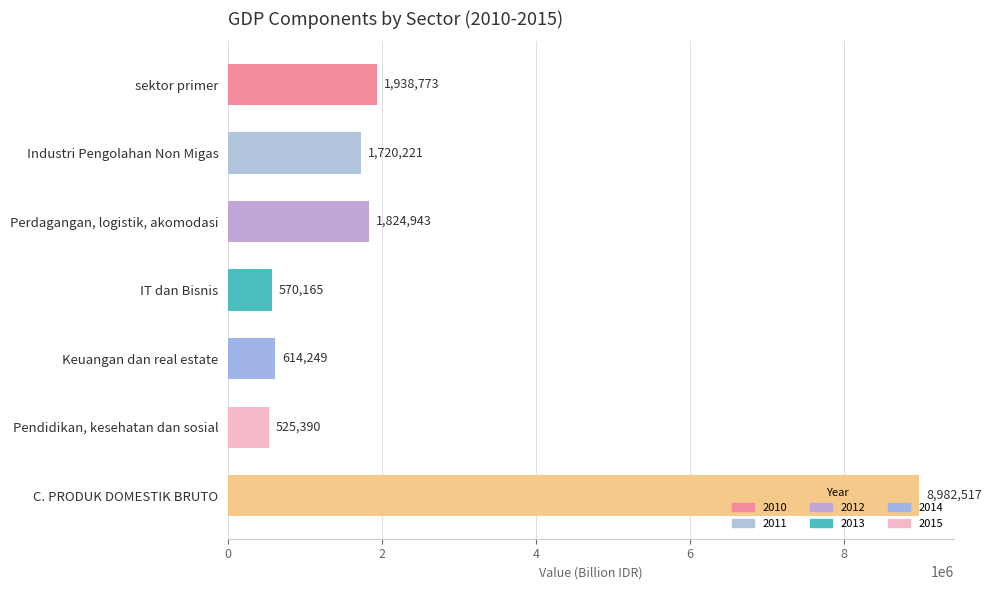

The value at sektor primer is 1938773.0. True or false?

True